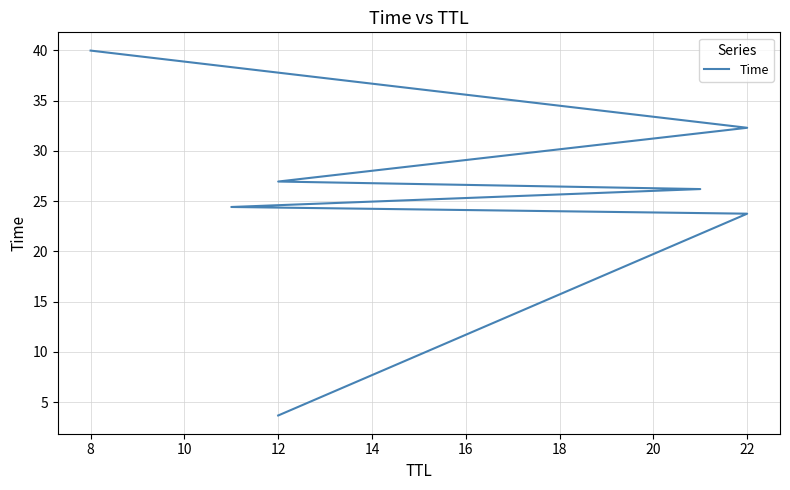

What is the ratio of the value at 16 to the value at 12?

1.2